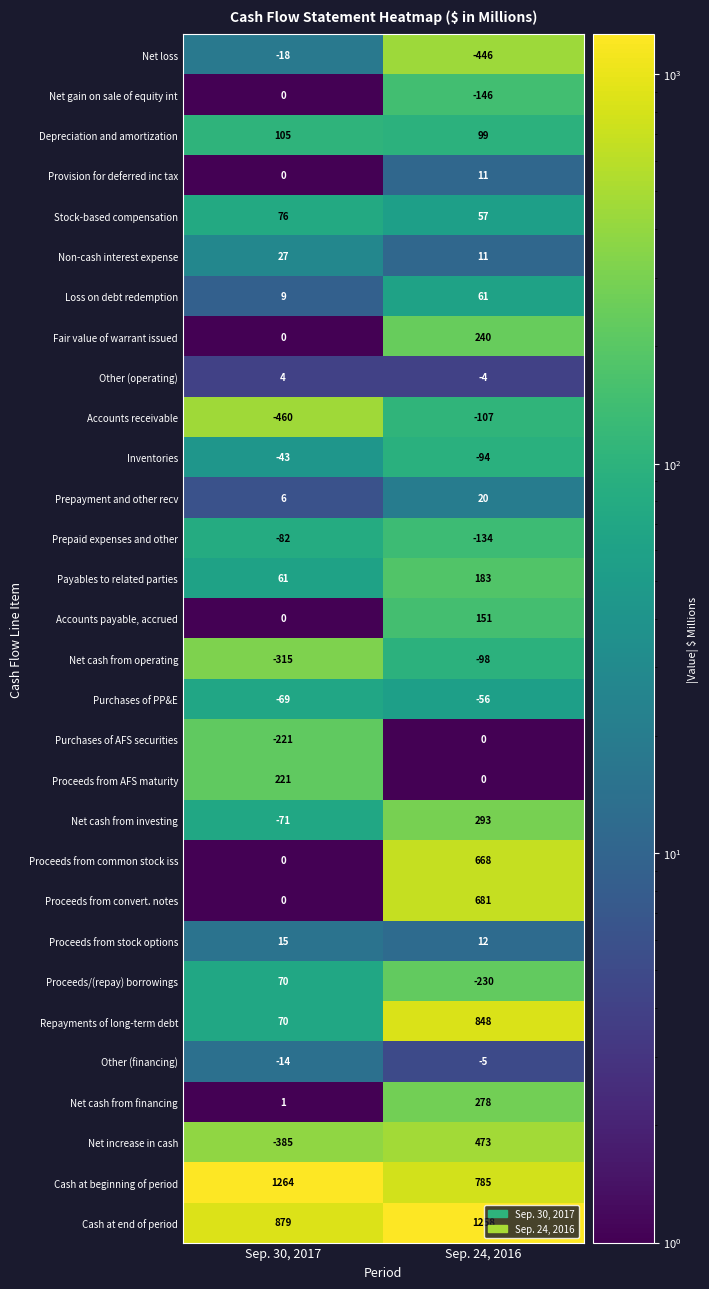

Rank the categories by Cash at end of period value from highest to lowest.

Sep. 24, 2016, Sep. 30, 2017